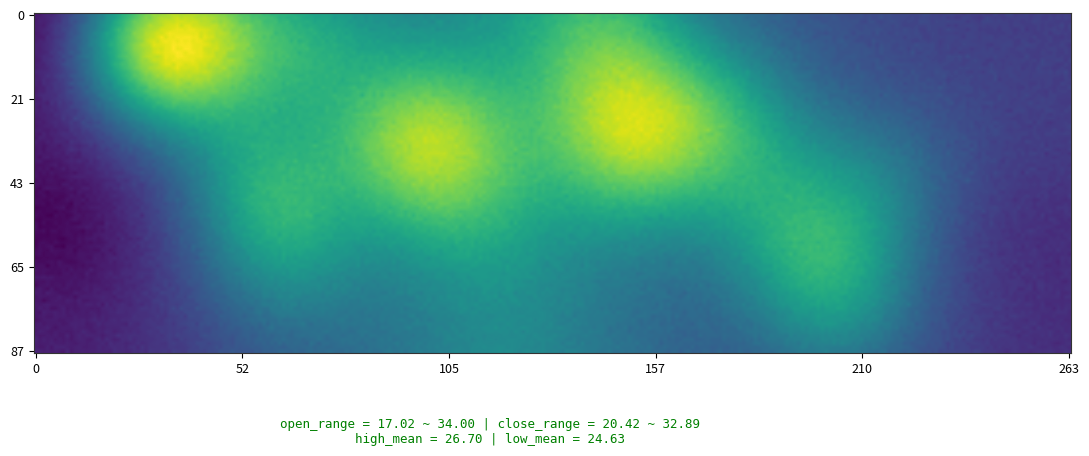

Reading left to right, extract all data points from this chart.

20210712: open=17.0	high=20.4	low=17.0	close=20.4
20210713: open=22.5	high=22.5	low=22.5	close=22.5
20210714: open=24.7	high=24.7	low=24.7	close=24.7
20210715: open=27.2	high=27.2	low=27.2	close=27.2
20210716: open=29.9	high=29.9	low=29.9	close=29.9
20210719: open=32.9	high=32.9	low=32.9	close=32.9
20210720: open=34.0	high=34.0	low=29.6	close=29.6
20210721: open=26.6	high=29.0	low=26.6	close=27.1
20210722: open=26.1	high=26.4	low=24.8	close=24.8
20210723: open=24.8	high=25.2	low=23.8	close=23.9
20210726: open=23.7	high=24.7	low=22.5	close=24.0
20210727: open=23.4	high=23.5	low=21.6	close=21.8